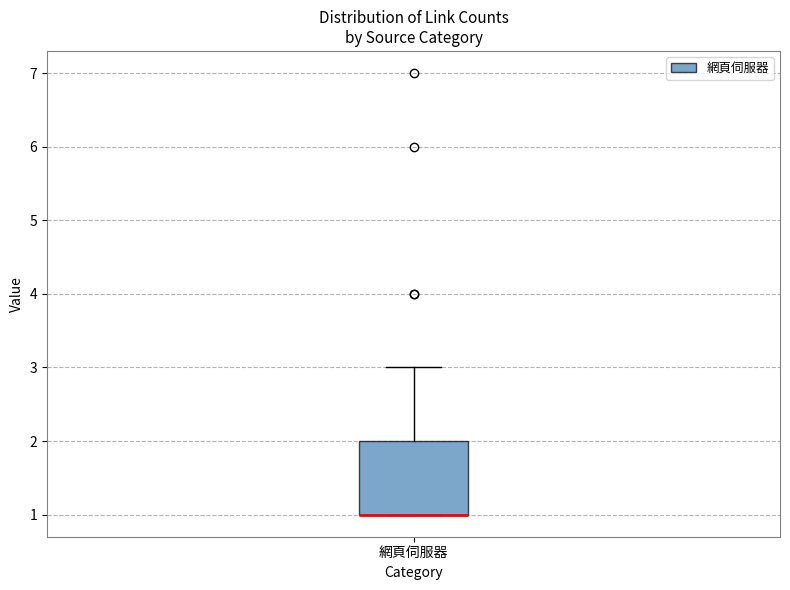

Read this box plot against the y-axis: the position of the median line, the range covered by the box, and the ends of both whiskers. The values are not printed on the chart, so give them approximately, as read against the axis.

median 1 (drawn on the box's lower edge), box 1 to 2, whiskers 1 to 3